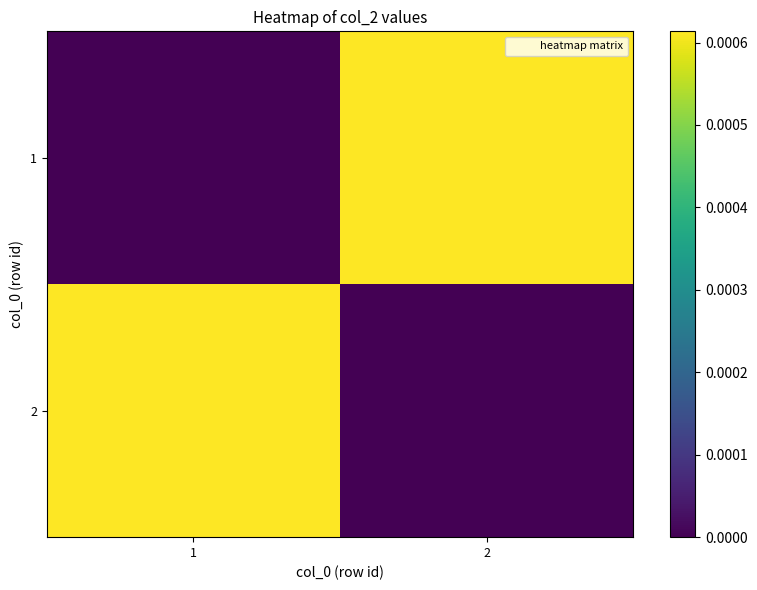

Between 1 and 2, which series saw the biggest shift?

1